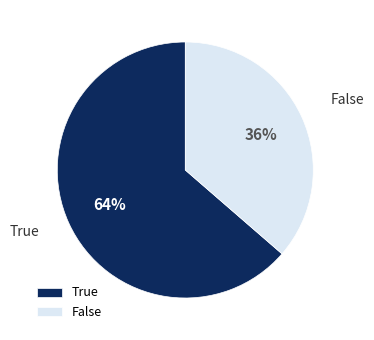

Is it true that True is 51% of the pie?

False